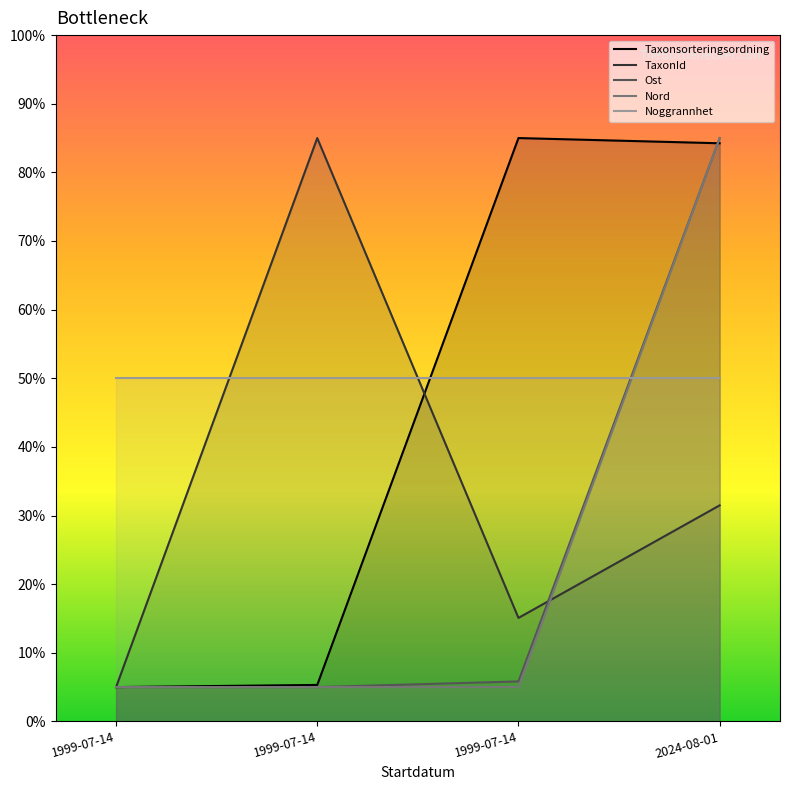

What are all the series names shown in the legend?

Taxonsorteringsordning, TaxonId, Ost, Nord, Noggrannhet